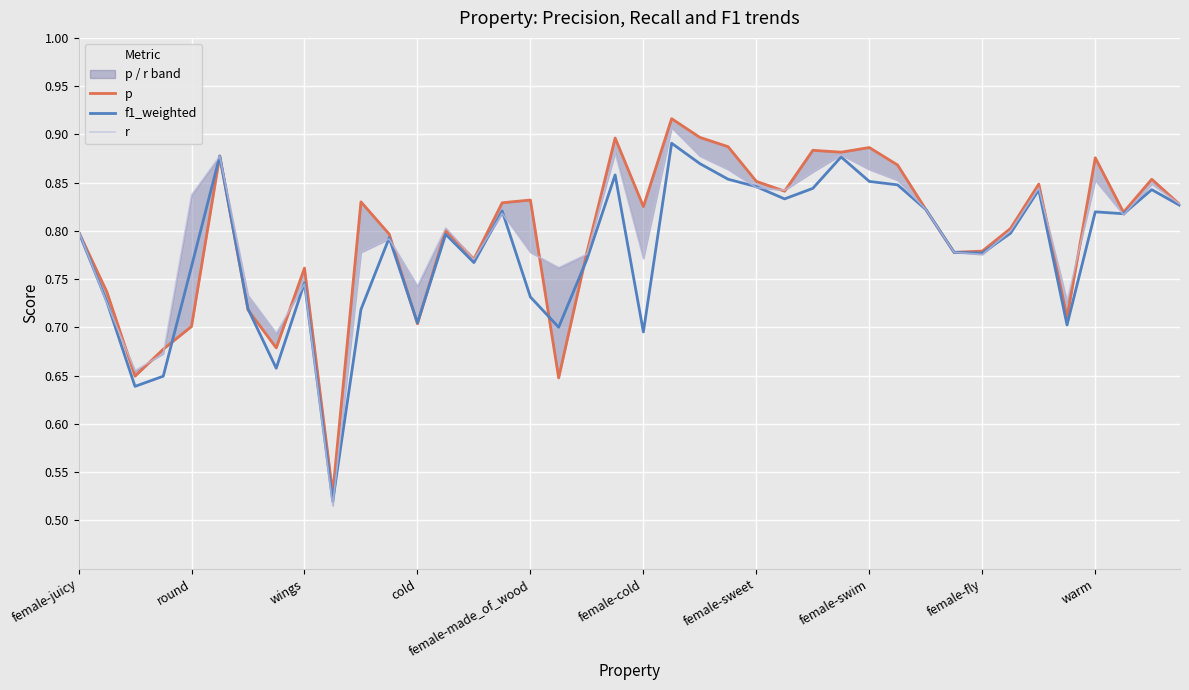

How many times do r and p cross each other?

14